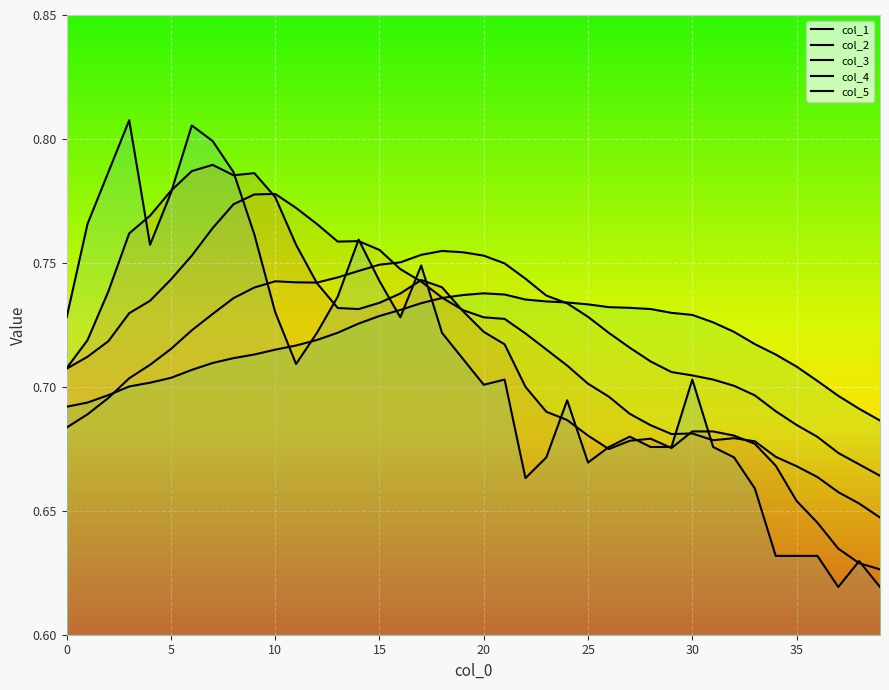

Rank the series at 18 from lowest to highest value.

col_5, col_4, col_2, col_1, col_3